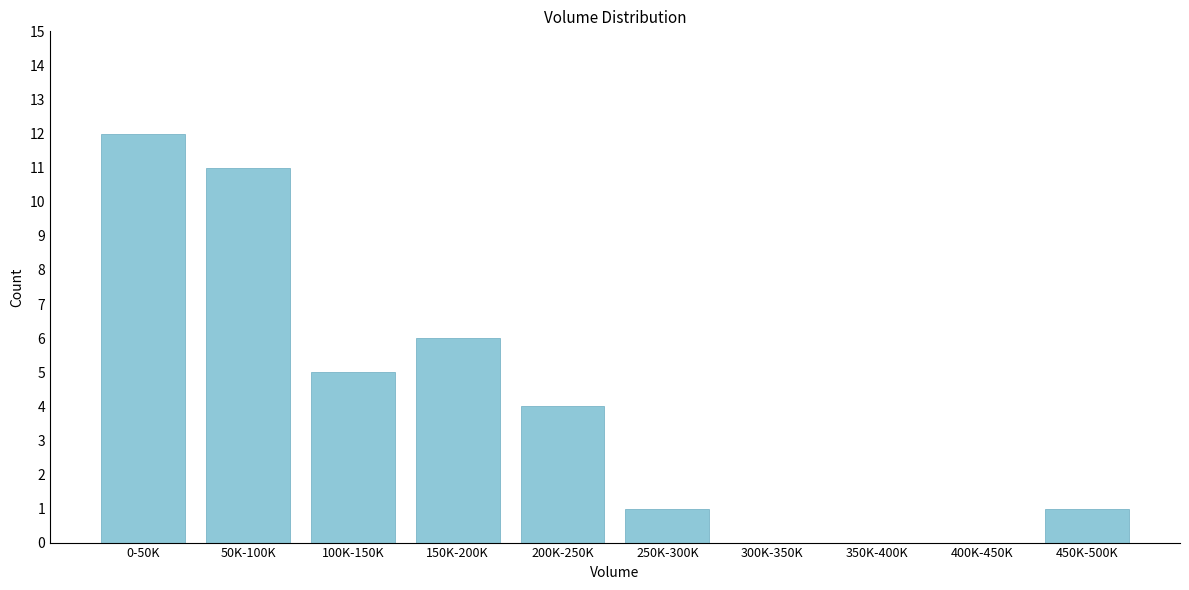

Reading left to right, extract all data points from this chart.

0-50K=12	50K-100K=11	100K-150K=5	150K-200K=6	200K-250K=4	250K-300K=1	300K-350K=0	350K-400K=0	400K-450K=0	450K-500K=1